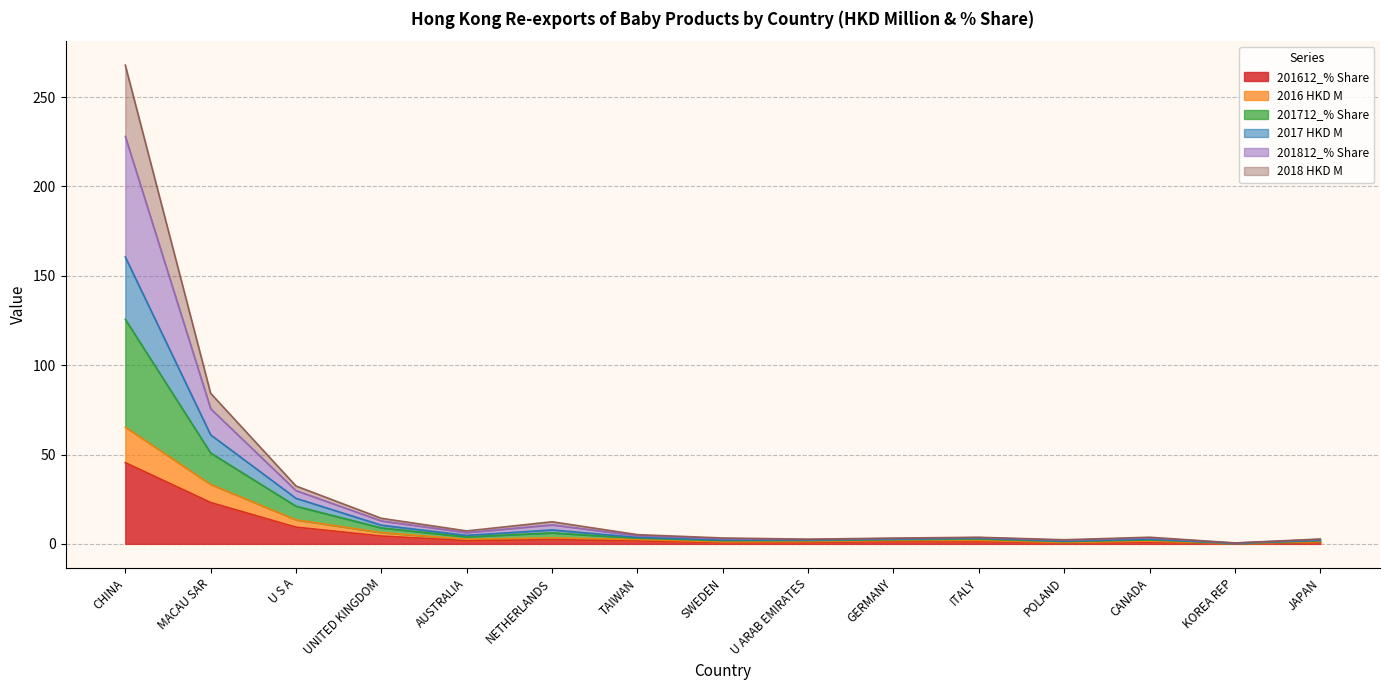

Which series changed the most between AUSTRALIA and CANADA?

201712_% Share